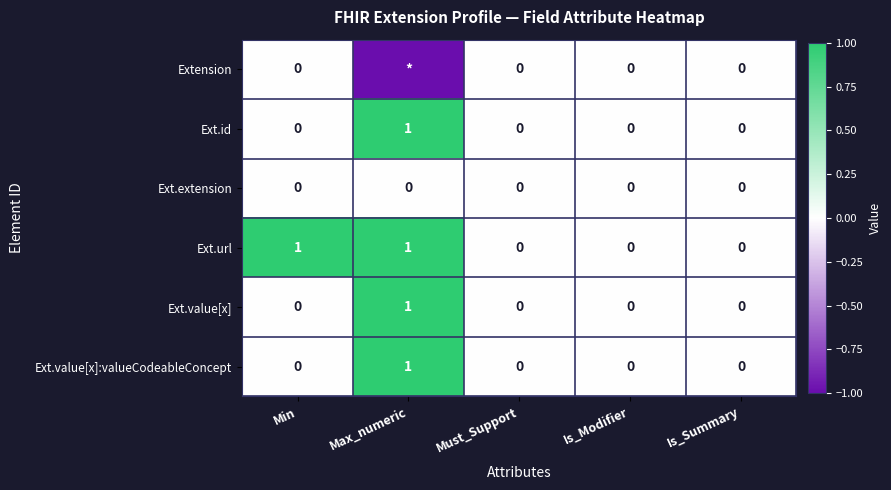

How many Ext.value[x]:valueCodeableConcept values are between 0 and 1?

5